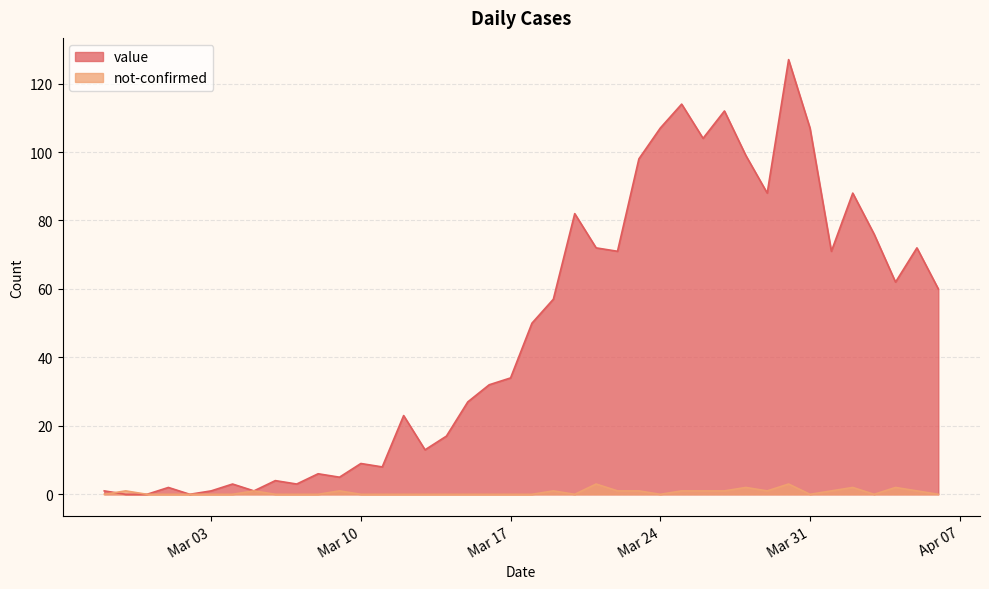

The value of value at 2020-03-29 is 88. True or false?

True